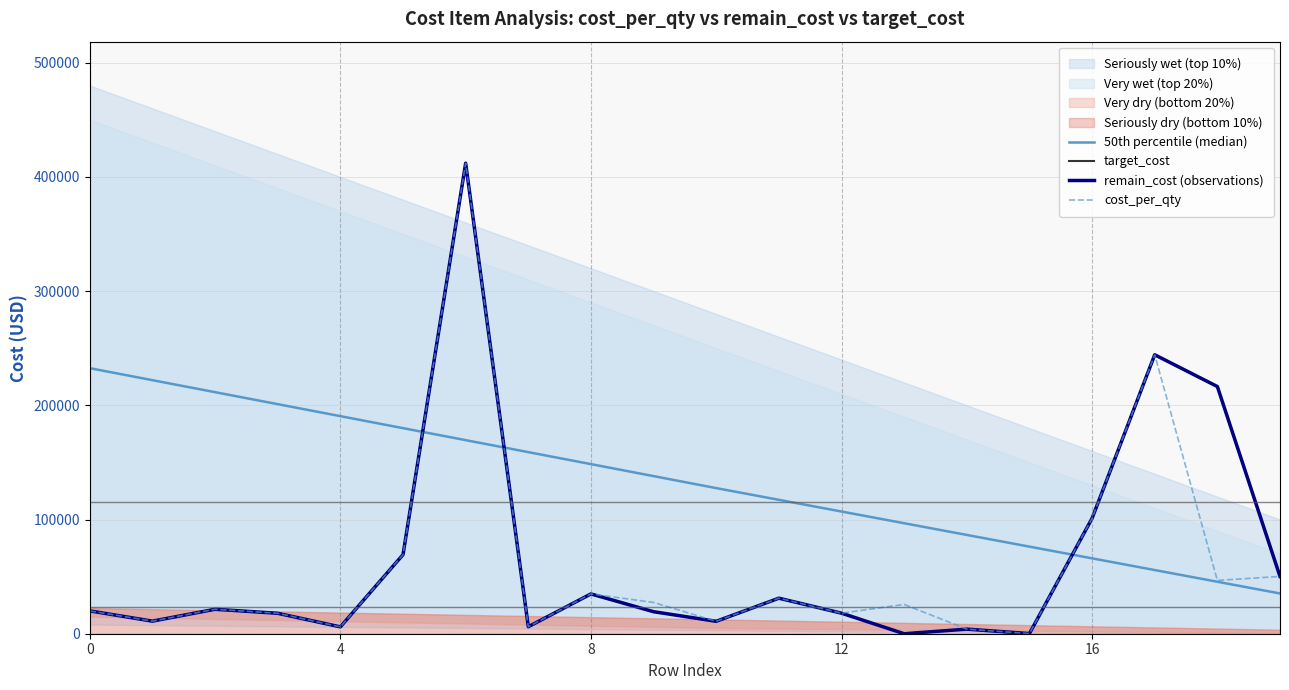

Which has a higher value, 18 or 17?

17